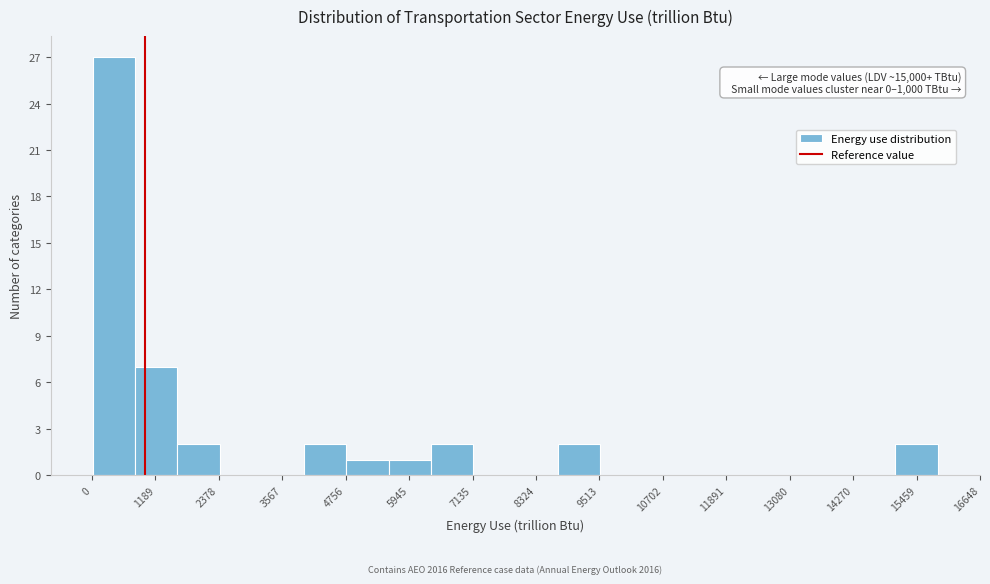

Read against the x-axis, roughly where is the centre of the tallest bar?

400